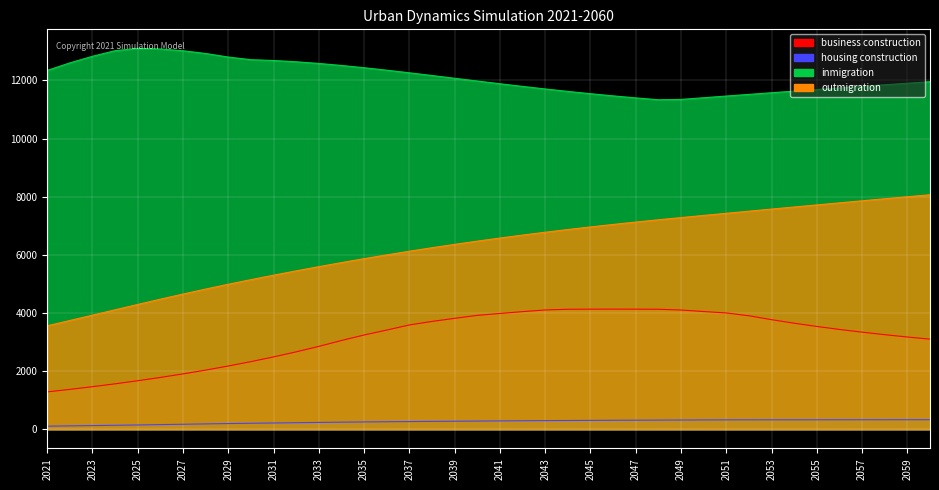

Reading left to right, list all the values displayed in this chart.

business construction: 2021=1288.4	2022=1374.7	2023=1467.1	2024=1566.0	2025=1672.0	2026=1785.6	2027=1907.5	2028=2038.2	2029=2178.6	2030=2329.4	2031=2491.5	2032=2665.9	2033=2853.6	2034=3055.7	2035=3245.1	2036=3415.0	2037=3590.4	2038=3712.3	2039=3817.3	2040=3920.5	2041=3986.0	2042=4048.5	2043=4106.4	2044=4129.7	2045=4133.3	2046=4134.4	2047=4133.3	2048=4130.1	2049=4104.1	2050=4052.1	2051=4003.5	2052=3906.2	2053=3772.3	2054=3650.3	2055=3538.8	2056=3436.5	2057=3342.5	2058=3255.9	2059=3176.0	2060=3101.9
housing construction: 2021=109.6	2022=119.5	2023=129.5	2024=139.8	2025=151.2	2026=163.2	2027=175.2	2028=187.2	2029=199.1	2030=209.8	2031=219.0	2032=228.3	2033=237.7	2034=247.3	2035=254.6	2036=261.6	2037=268.0	2038=273.8	2039=279.4	2040=284.9	2041=290.4	2042=295.7	2043=300.7	2044=304.5	2045=308.1	2046=311.6	2047=315.0	2048=318.2	2049=321.0	2050=323.6	2051=326.2	2052=327.5	2053=327.8	2054=328.2	2055=328.7	2056=329.2	2057=329.8	2058=330.4	2059=331.1	2060=331.9
inmigration: 2021=12345.0	2022=12604.2	2023=12830.9	2024=13024.2	2025=13102.5	2026=13080.7	2027=13020.3	2028=12926.4	2029=12804.2	2030=12713.1	2031=12685.6	2032=12641.6	2033=12583.9	2034=12514.9	2035=12437.1	2036=12352.2	2037=12262.3	2038=12169.2	2039=12074.4	2040=11979.5	2041=11885.9	2042=11794.7	2043=11706.8	2044=11623.0	2045=11543.7	2046=11469.2	2047=11399.9	2048=11336.0	2049=11347.1	2050=11405.3	2051=11463.0	2052=11520.2	2053=11576.8	2054=11632.7	2055=11688.0	2056=11742.7	2057=11796.8	2058=11850.4	2059=11903.4	2060=11956.1
outmigration: 2021=3562.0	2022=3744.2	2023=3927.7	2024=4111.9	2025=4295.8	2026=4477.2	2027=4653.8	2028=4825.1	2029=4990.3	2030=5149.0	2031=5302.0	2032=5450.9	2033=5595.4	2034=5735.2	2035=5870.3	2036=6000.6	2037=6126.0	2038=6246.5	2039=6362.2	2040=6473.2	2041=6579.6	2042=6681.4	2043=6778.9	2044=6872.3	2045=6961.6	2046=7047.2	2047=7129.1	2048=7207.7	2049=7283.1	2050=7356.9	2051=7430.2	2052=7503.1	2053=7575.5	2054=7647.5	2055=7718.9	2056=7789.9	2057=7860.4	2058=7930.4	2059=8000.0	2060=8069.0